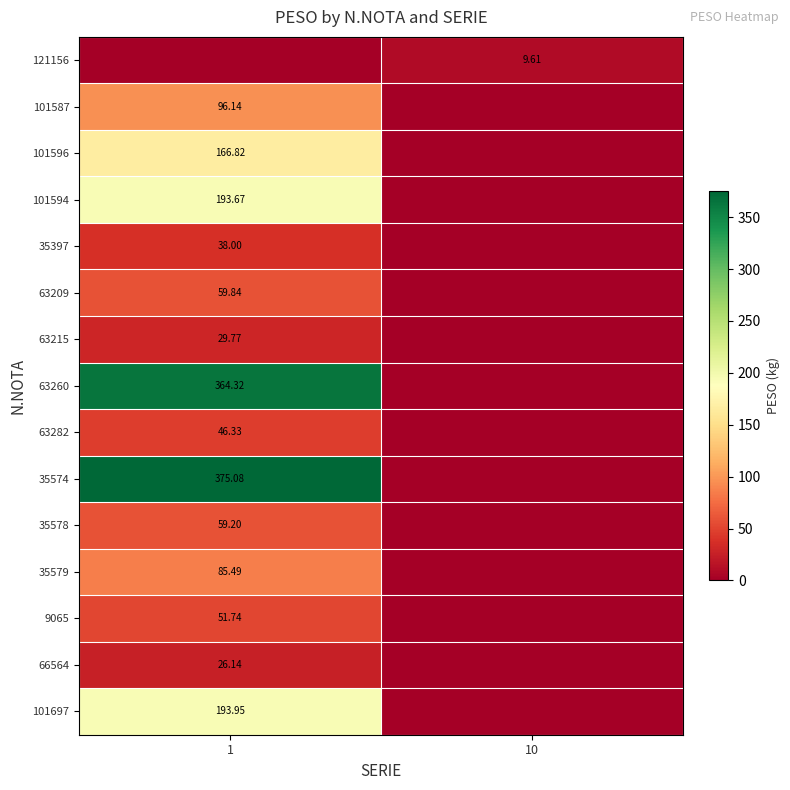

The 66564 series shows 16.5 at 1. True or false?

False